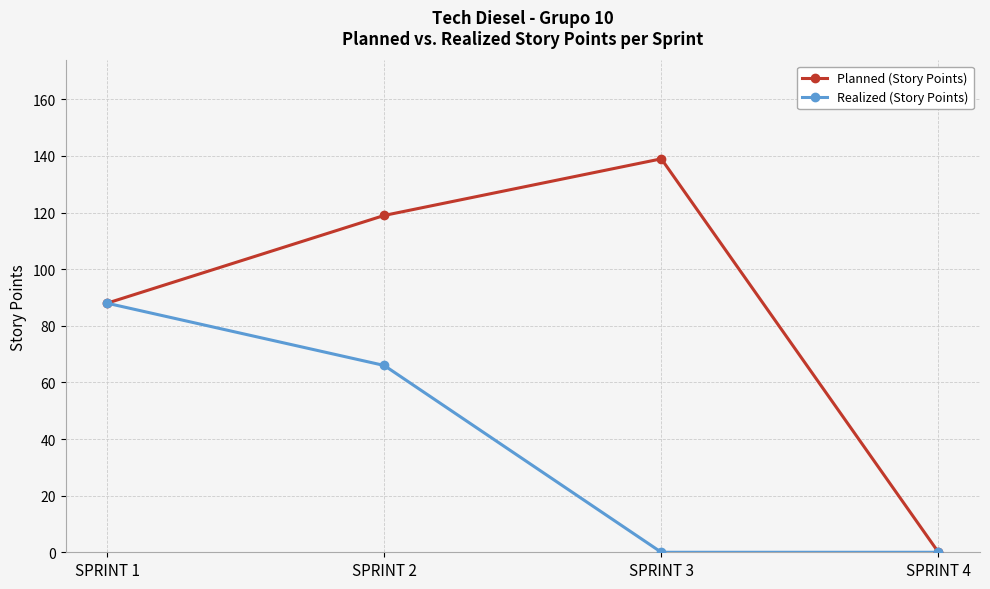

Reading left to right, extract all data points from this chart.

Planned (Story Points): 88	119	139	0
Realized (Story Points): 88	66	0	0